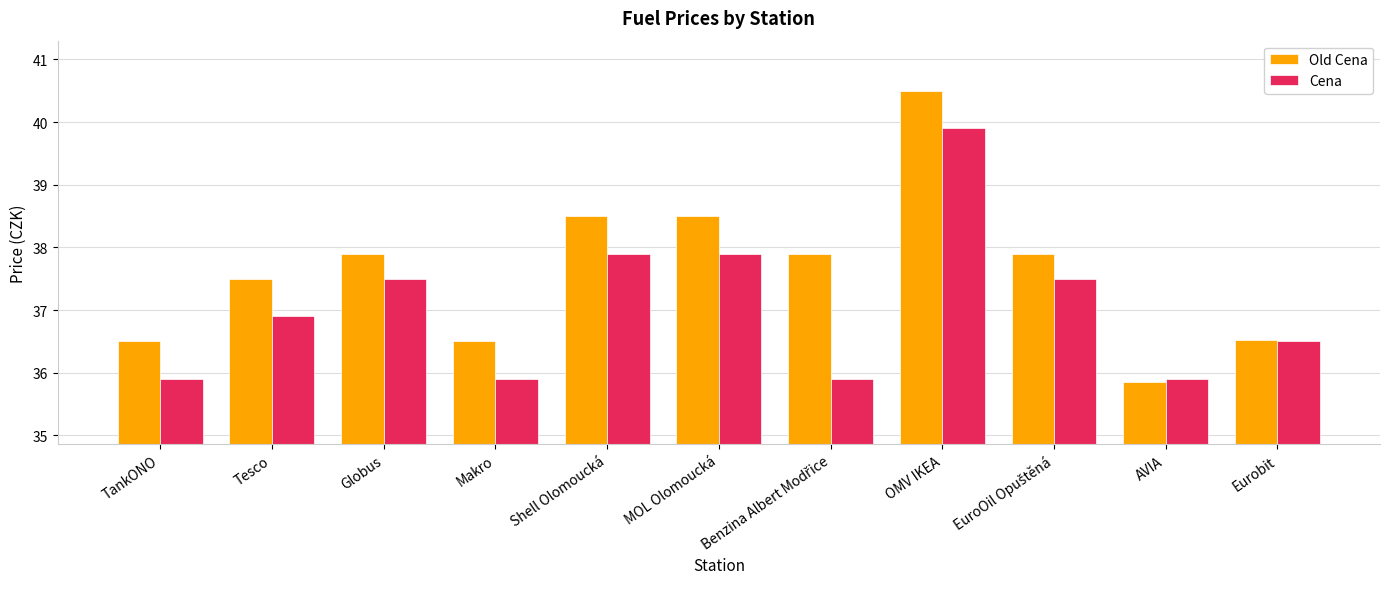

At which category is the sum across all series the highest?

OMV IKEA